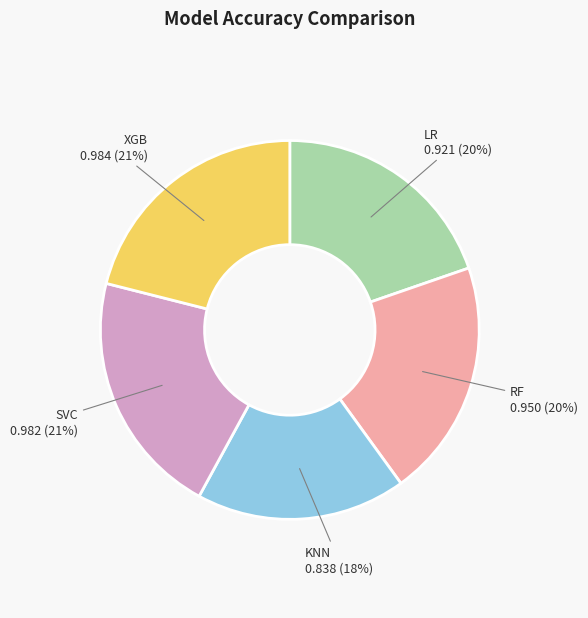

Is it true that LR is 20% of the pie?

True